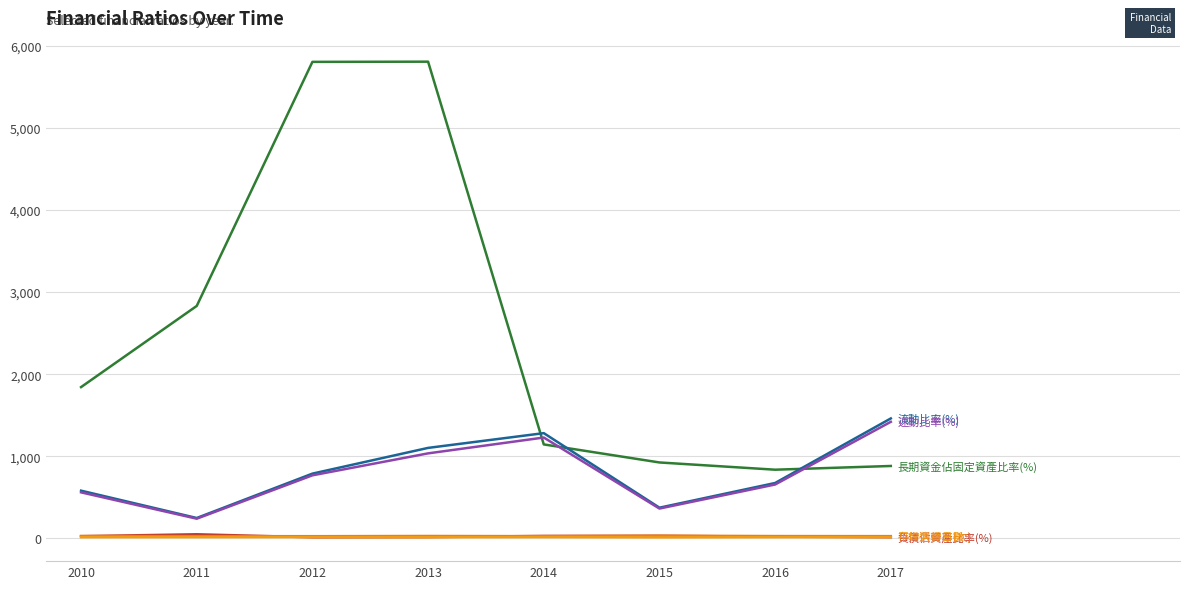

How many lines are shown in the chart?

6